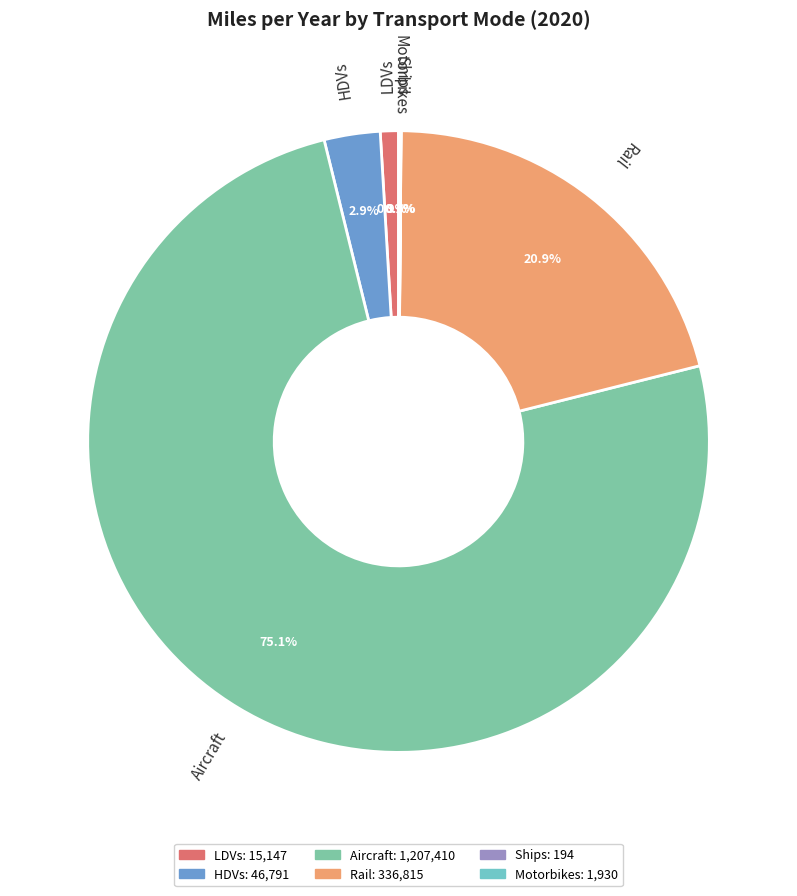

Do Rail and LDVs together represent more than half of the pie?

No